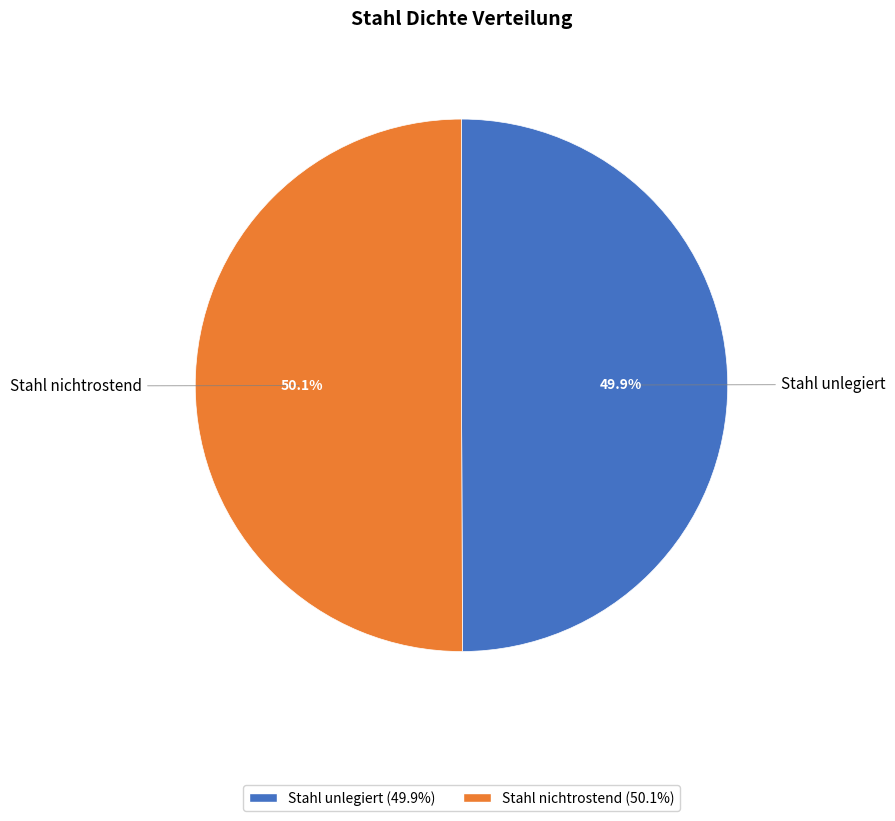

What portion of the pie excludes Stahl unlegiert (49.9%)?

50.1%